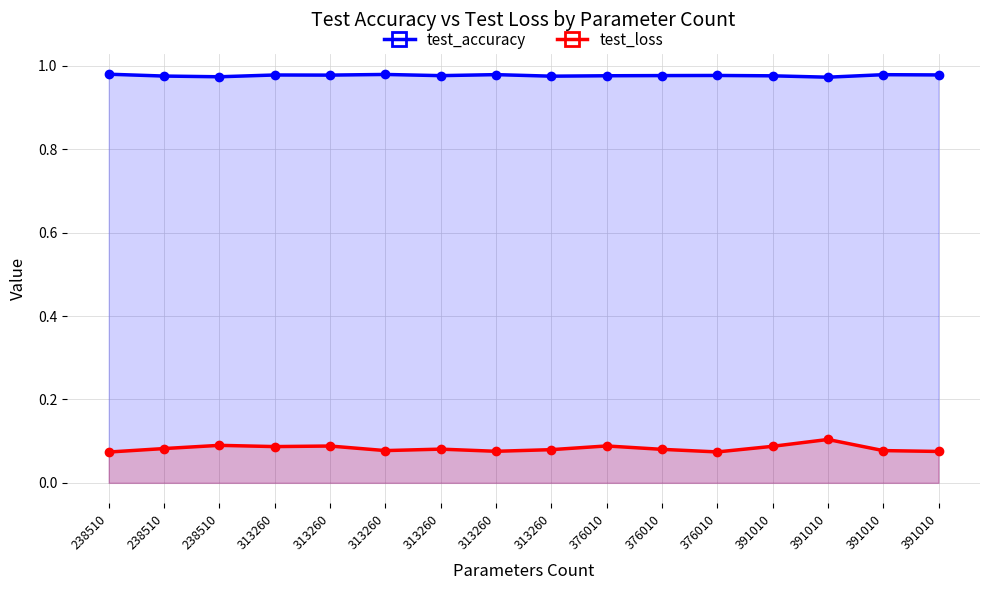

True or false: test_accuracy and test_loss cross at least once.

False